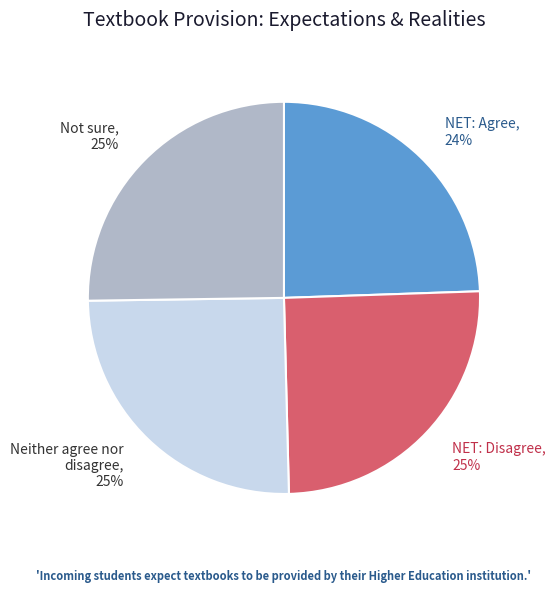

Which slice is the smallest?

NET: Agree, 24%